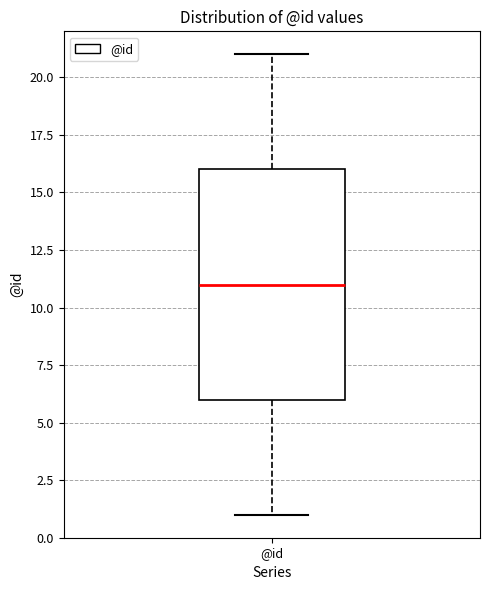

Where does the upper whisker of the box for @id end on the y-axis? The values are not printed on the chart, so give them approximately, as read against the axis.

21